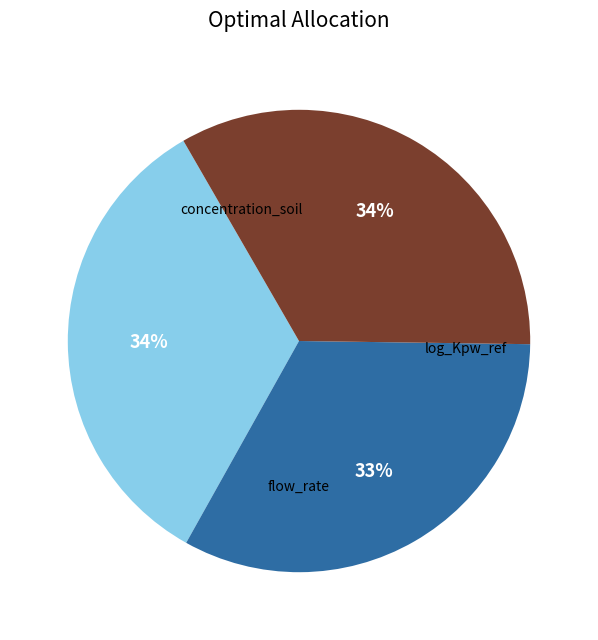

Count the number of slices in the pie.

3